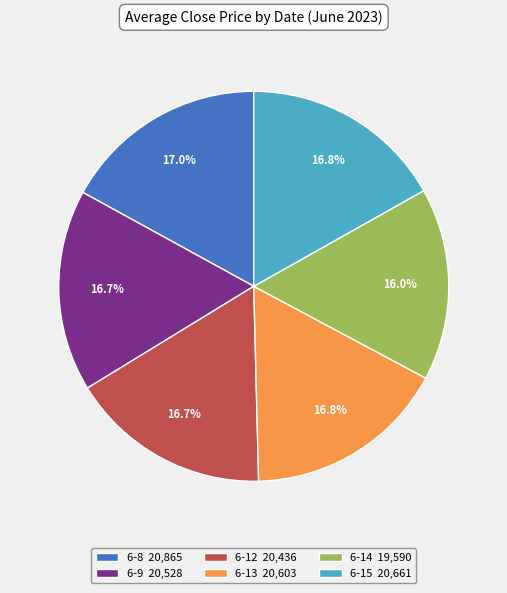

To the nearest percent, what portion does 6-12 represent?

17%